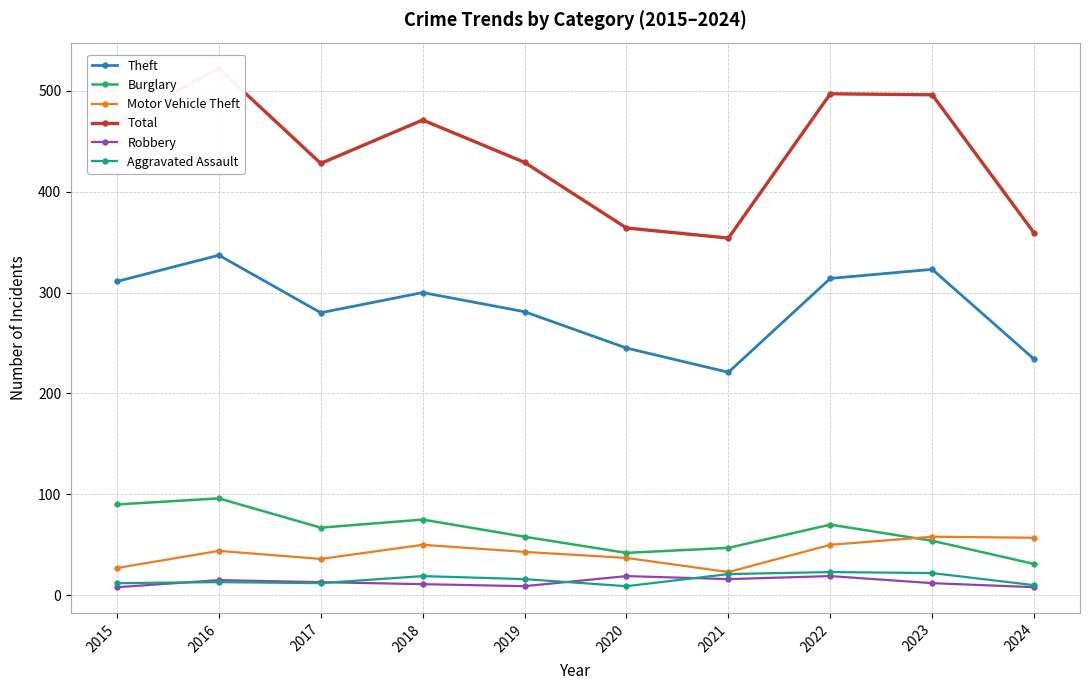

At 2018, list the series in order from largest to smallest.

Total, Theft, Burglary, Motor Vehicle Theft, Aggravated Assault, Robbery